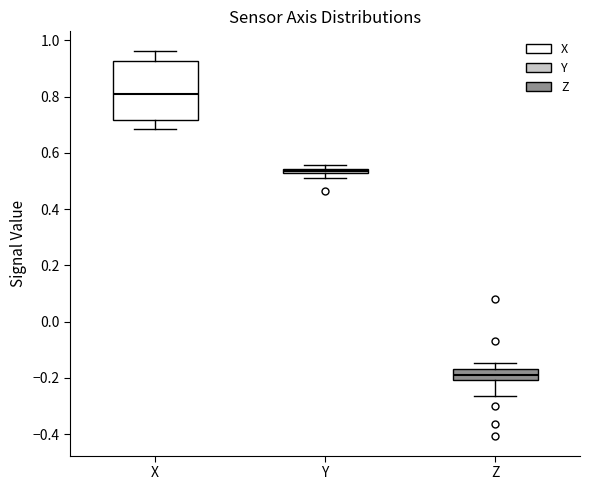

Which box's median line is the lowest?

Z